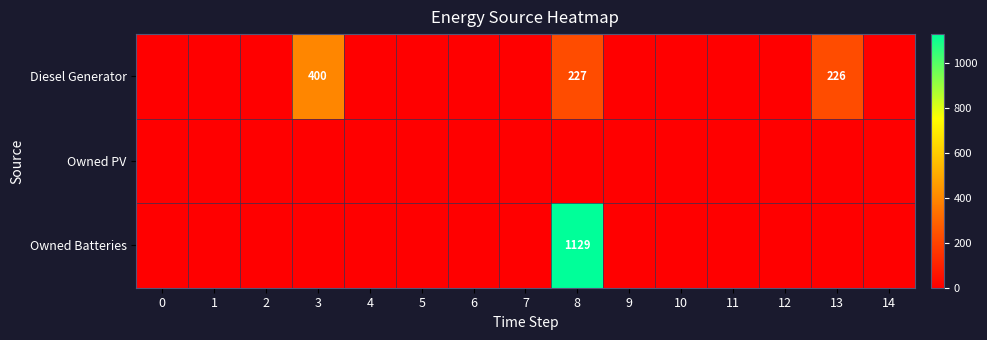

Which label corresponds to the largest value in the chart?

8